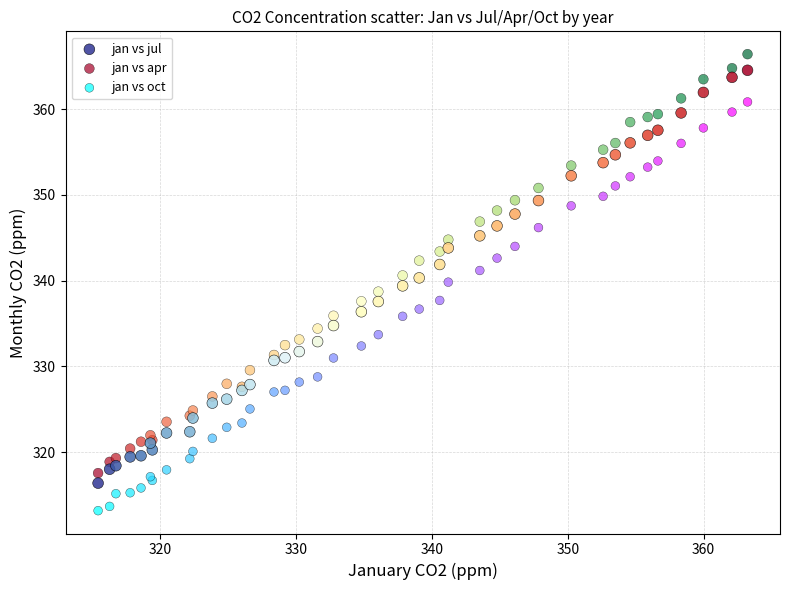

What is the X range (max minus min) for the scatter plot?

47.8